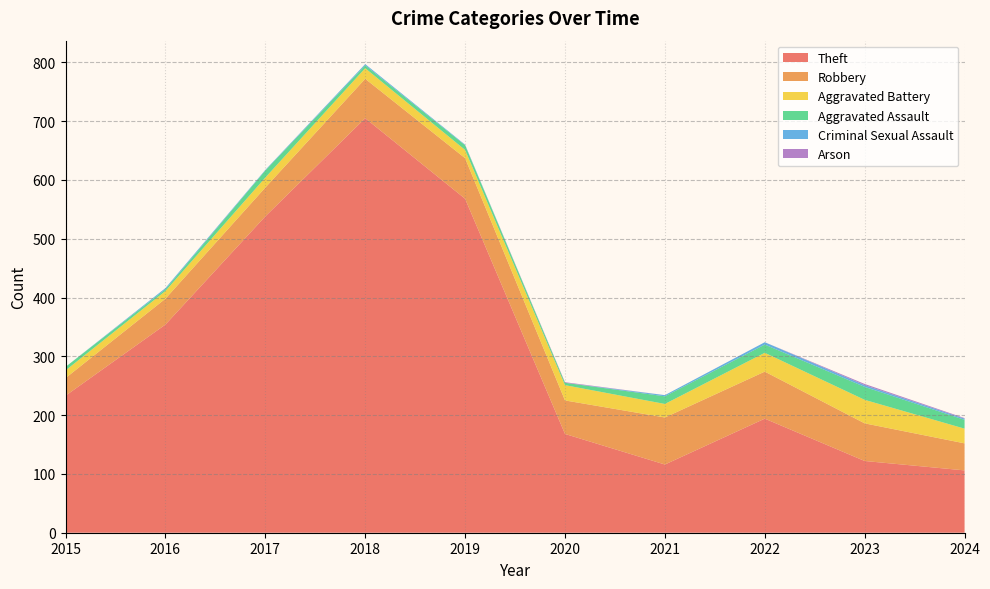

Reading left to right, what are all the values shown in this chart?

Theft: 2015=233	2016=354	2017=538	2018=705	2019=568	2020=168	2021=116	2022=194	2023=122	2024=106
Robbery: 2015=30	2016=44	2017=49	2018=67	2019=69	2020=57	2021=80	2022=80	2023=64	2024=46
Aggravated Battery: 2015=13	2016=13	2017=17	2018=18	2019=14	2020=26	2021=23	2022=32	2023=40	2024=25
Aggravated Assault: 2015=6	2016=3	2017=12	2018=5	2019=8	2020=4	2021=13	2022=14	2023=22	2024=15
Criminal Sexual Assault: 2015=0	2016=2	2017=1	2018=2	2019=1	2020=0	2021=2	2022=4	2023=3	2024=2
Arson: 2015=0	2016=0	2017=0	2018=0	2019=0	2020=1	2021=0	2022=0	2023=2	2024=1